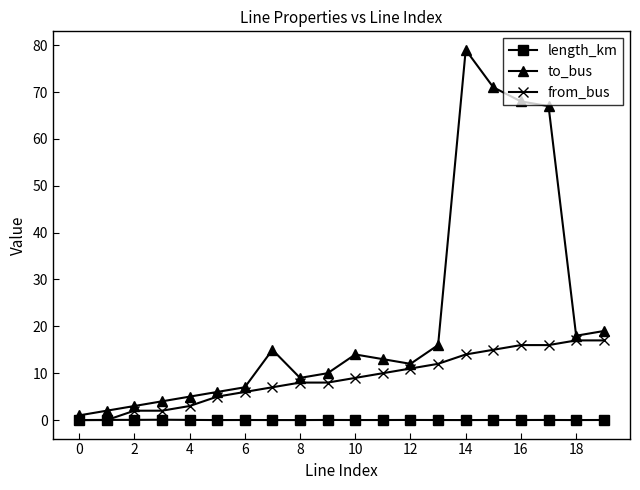

What is the sum of all length_km values?

0.4